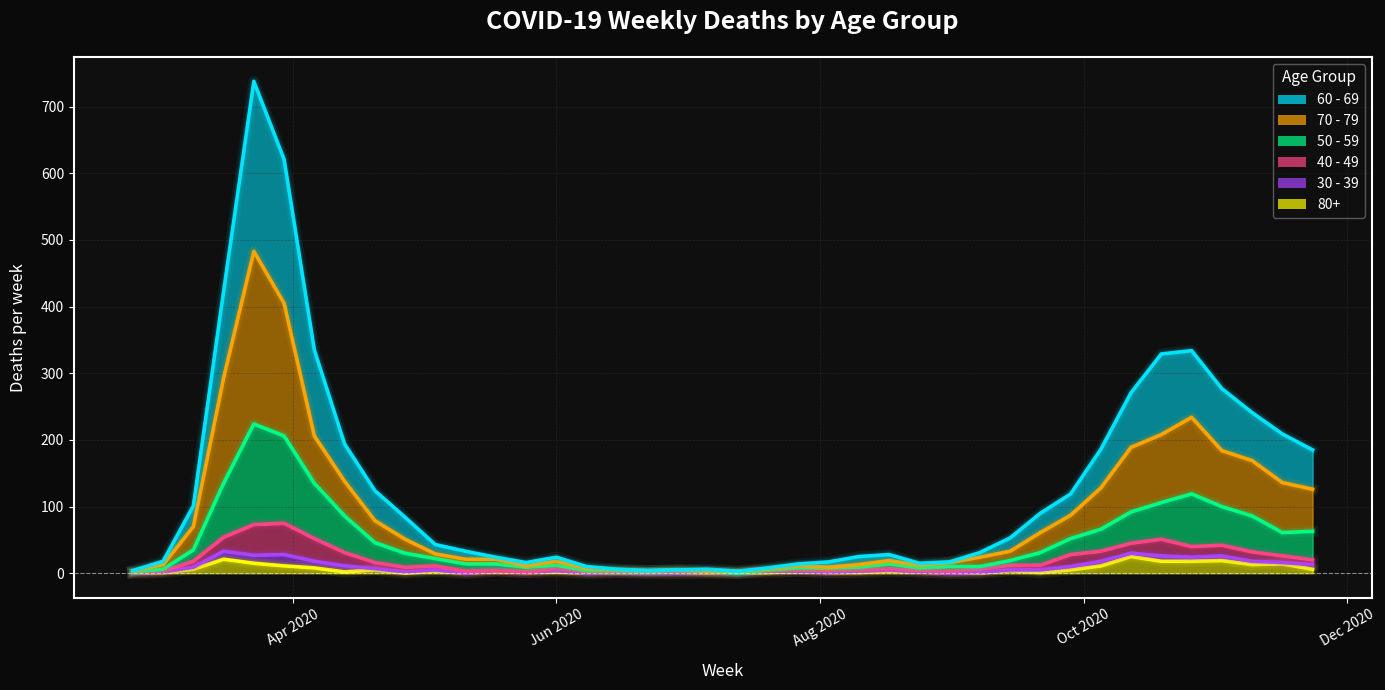

How many lines are shown in the chart?

6